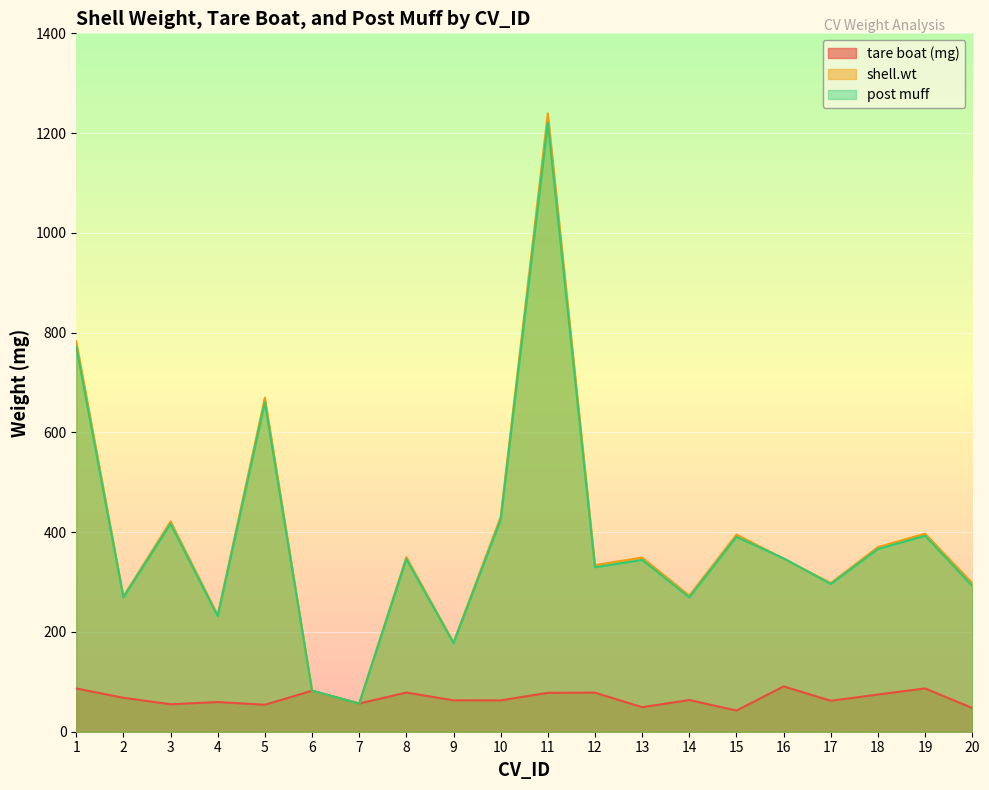

True or false: post muff has more than 2 points higher than both neighbors.

True